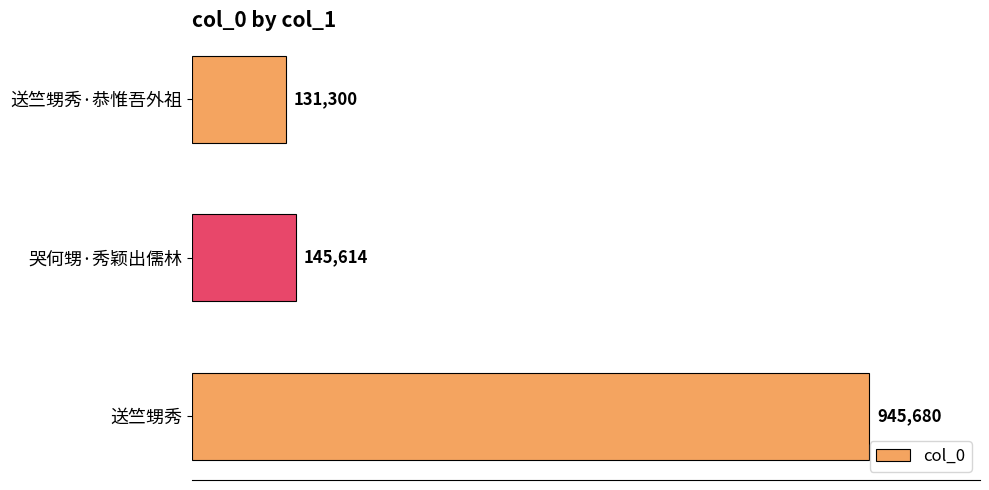

Are the bars horizontal?

Yes